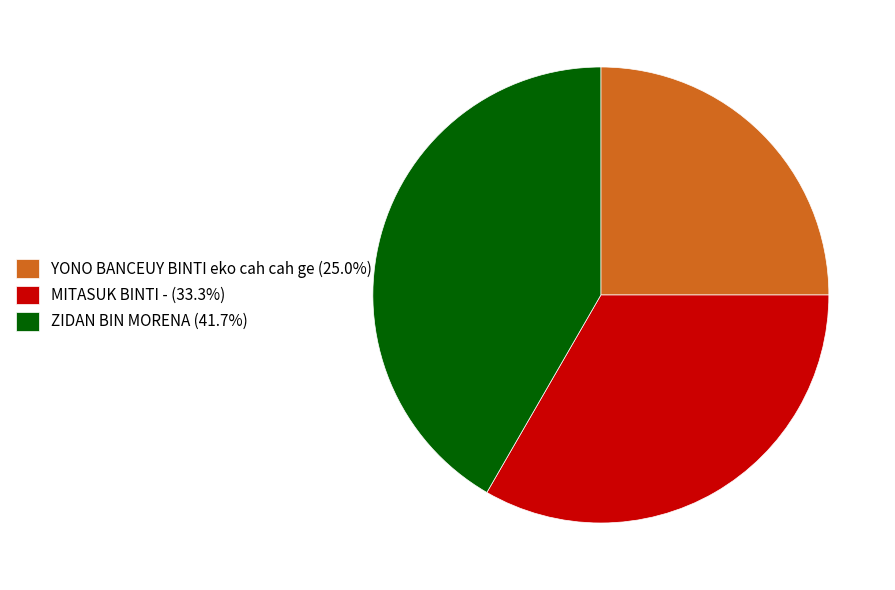

What is the ratio of the value at ZIDAN BIN MORENA (41.7%) to the value at YONO BANCEUY BINTI eko cah cah ge (25.0%)?

1.7